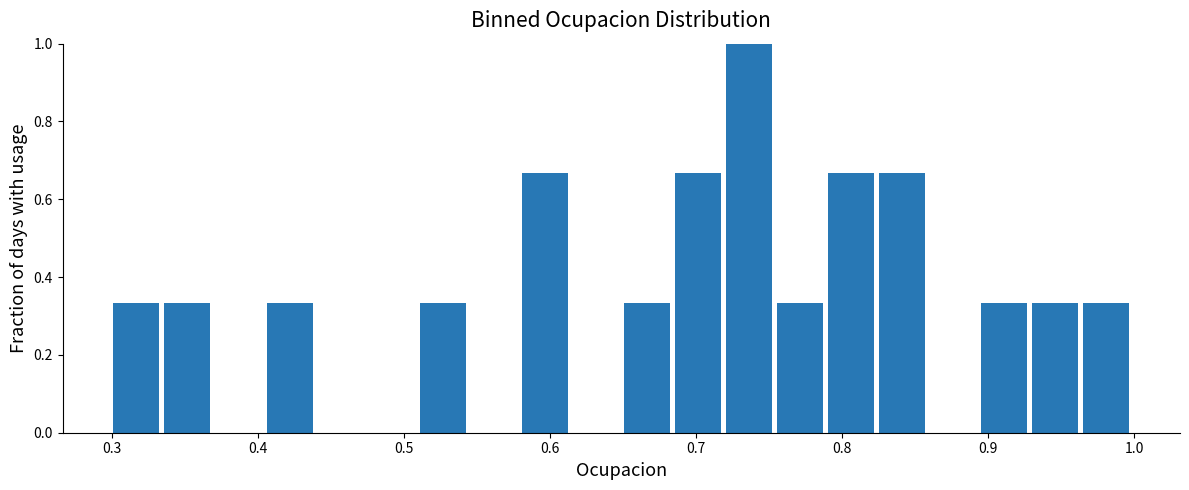

Around what value on the x-axis is the tallest bar? Give the approximate position of its centre, as read against the axis.

0.74